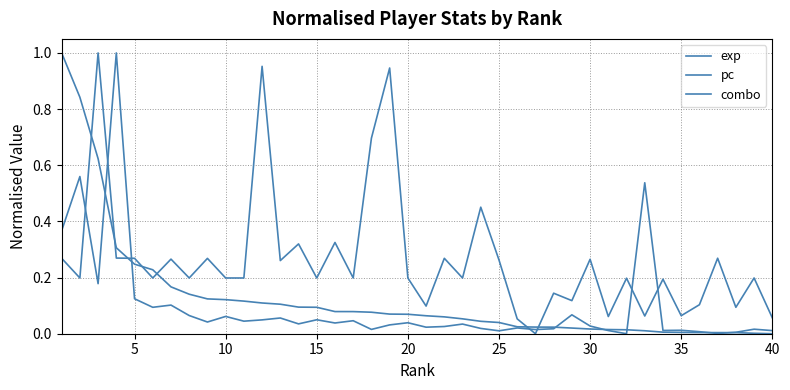

How many intersections are there between exp and pc?

7